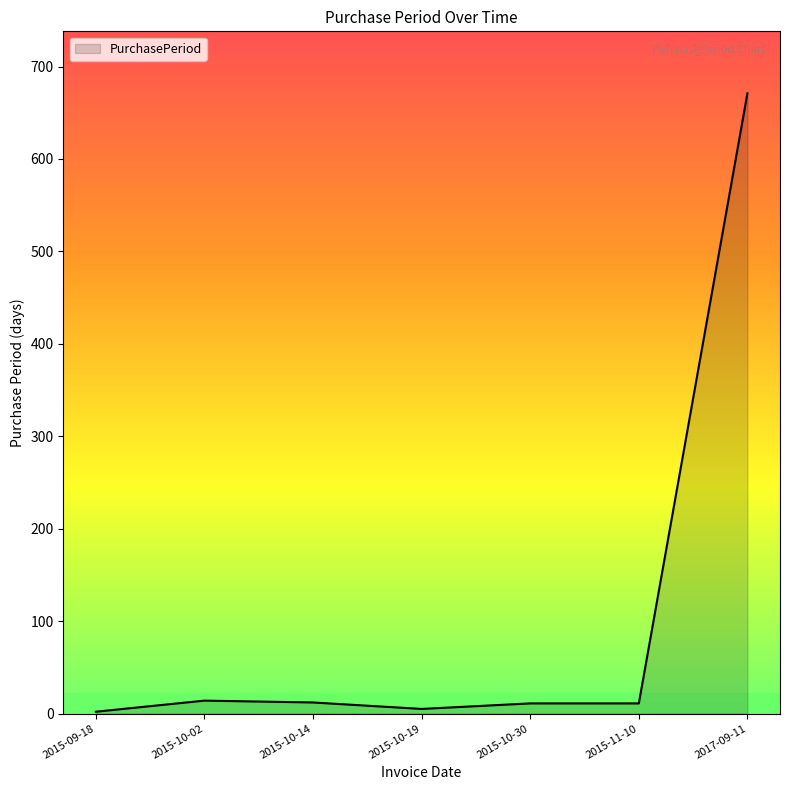

The value at 2017-09-11 is 671. True or false?

True